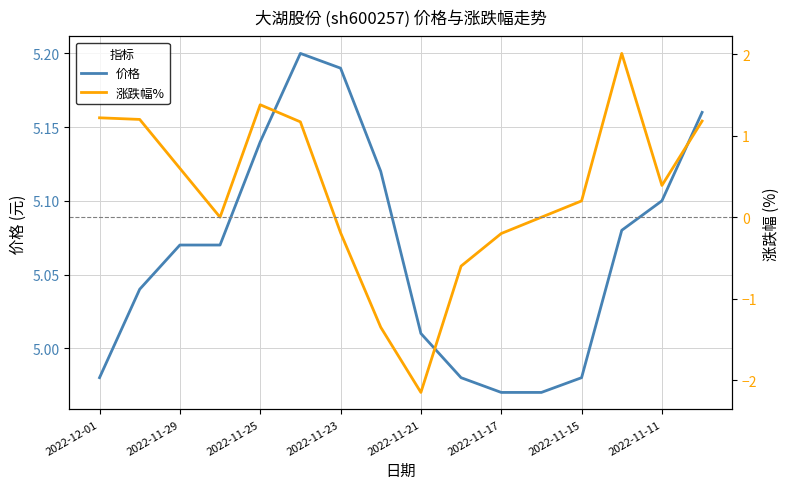

How many data points does each series have?

16